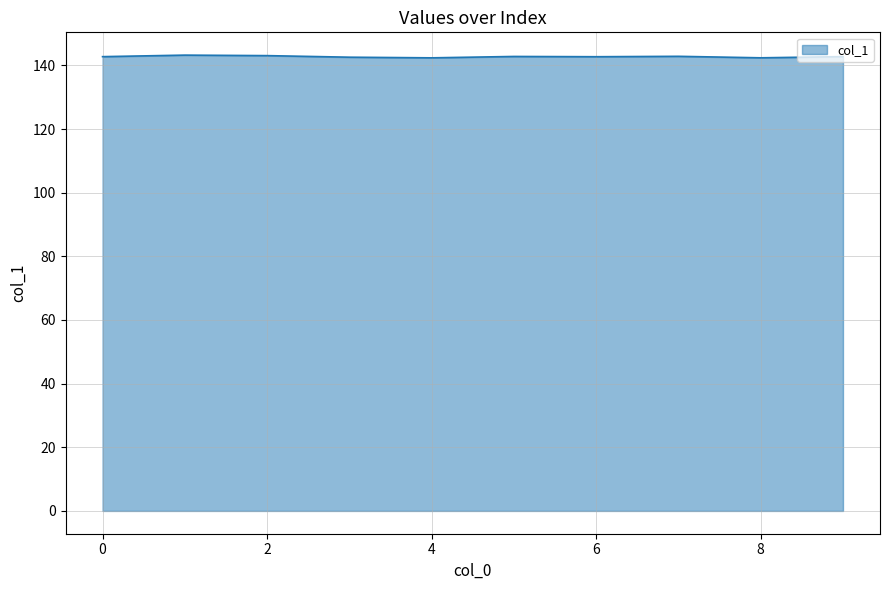

What is the maximum value shown in the chart?

143.2